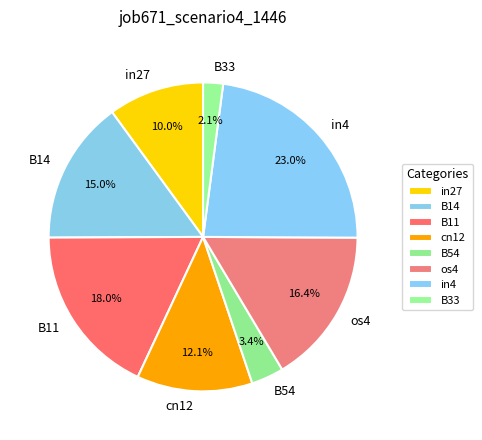

Between B14 and B54, which is larger?

B14